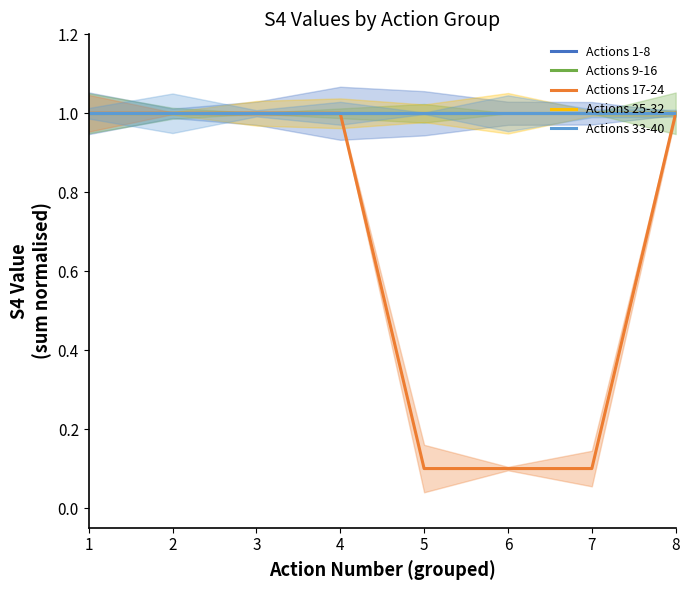

True or false: Actions 17-24 and Actions 25-32 cross at least once.

False